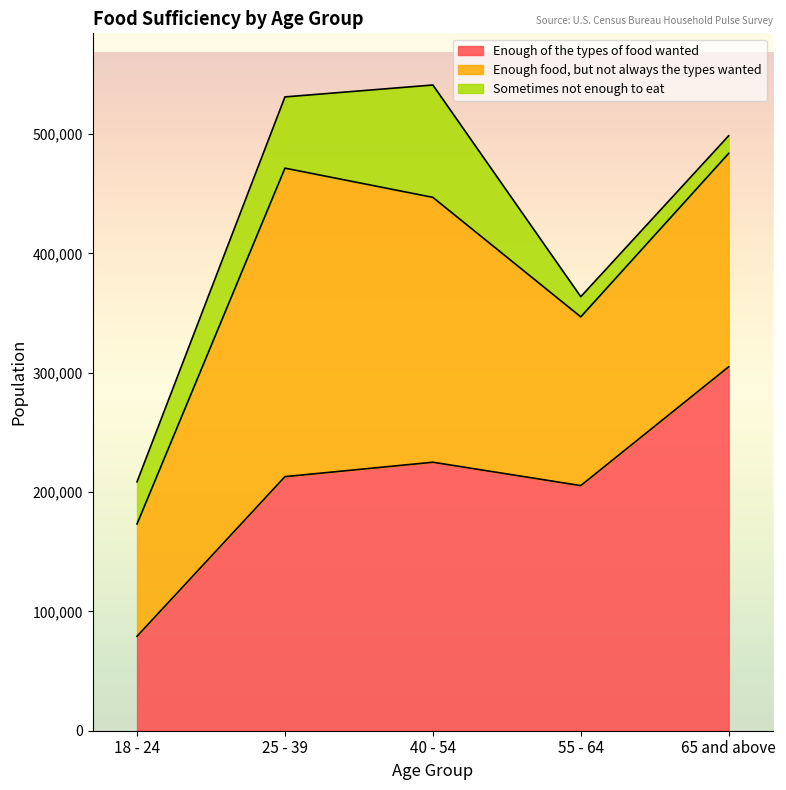

What is the total value across all series at 65 and above?

498572